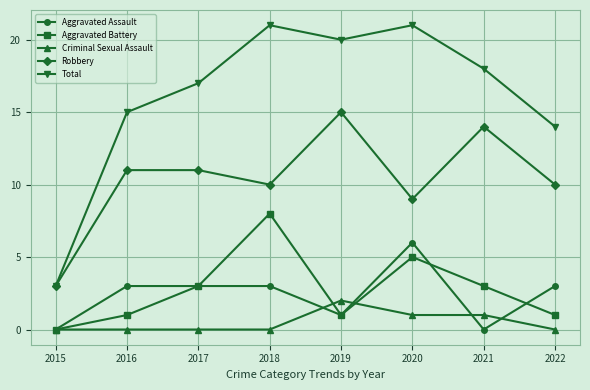

What is the difference between the maximum and minimum values in the Robbery series?

12